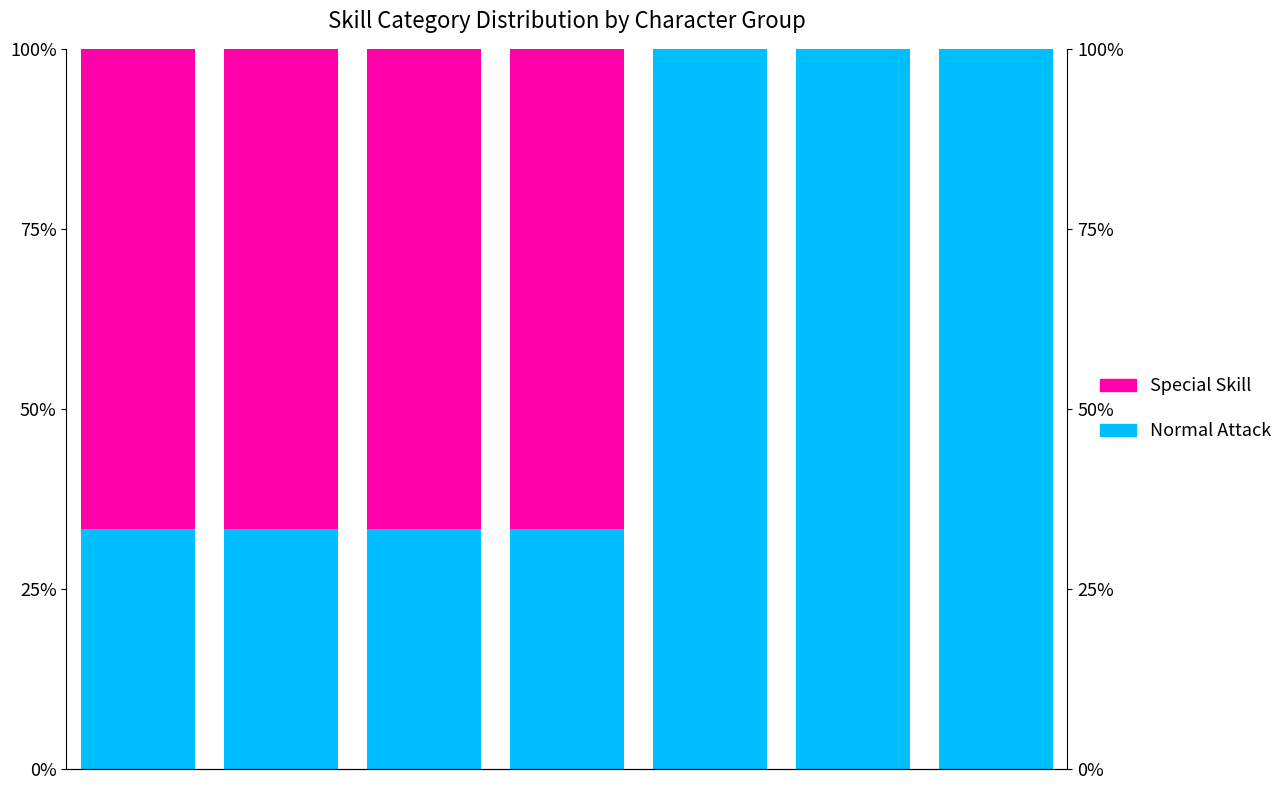

Reading left to right, what are all the values shown in this chart?

Normal Attack: 0=33.3	1=33.3	2=33.3	3=33.3	4=100.0	5=100.0	6=100.0
Special Skill: 0=66.7	1=66.7	2=66.7	3=66.7	4=0.0	5=0.0	6=0.0